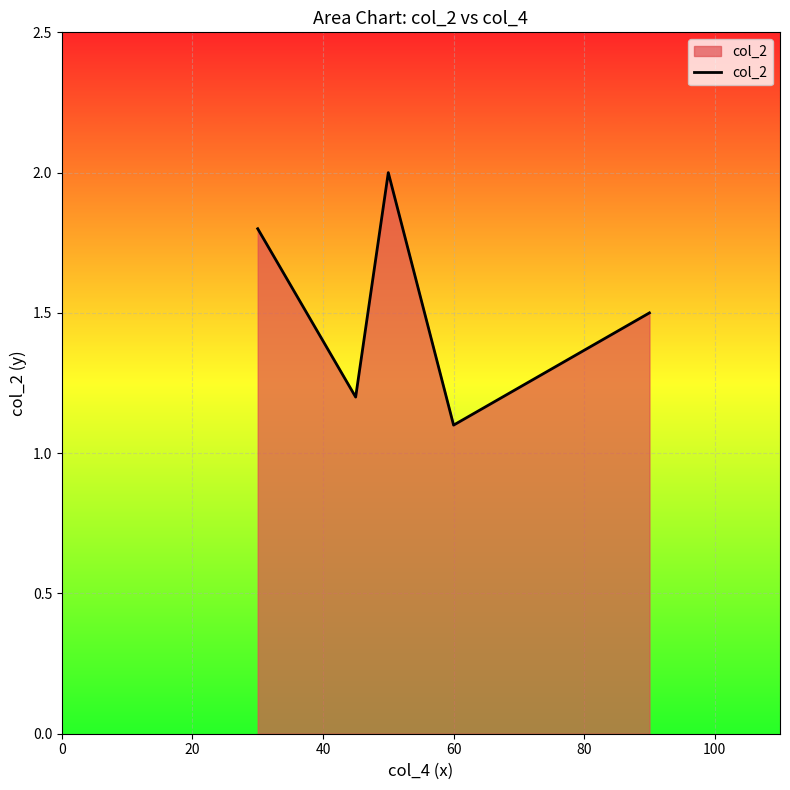

How many interior local peaks (higher than both neighbors) does the data have?

1